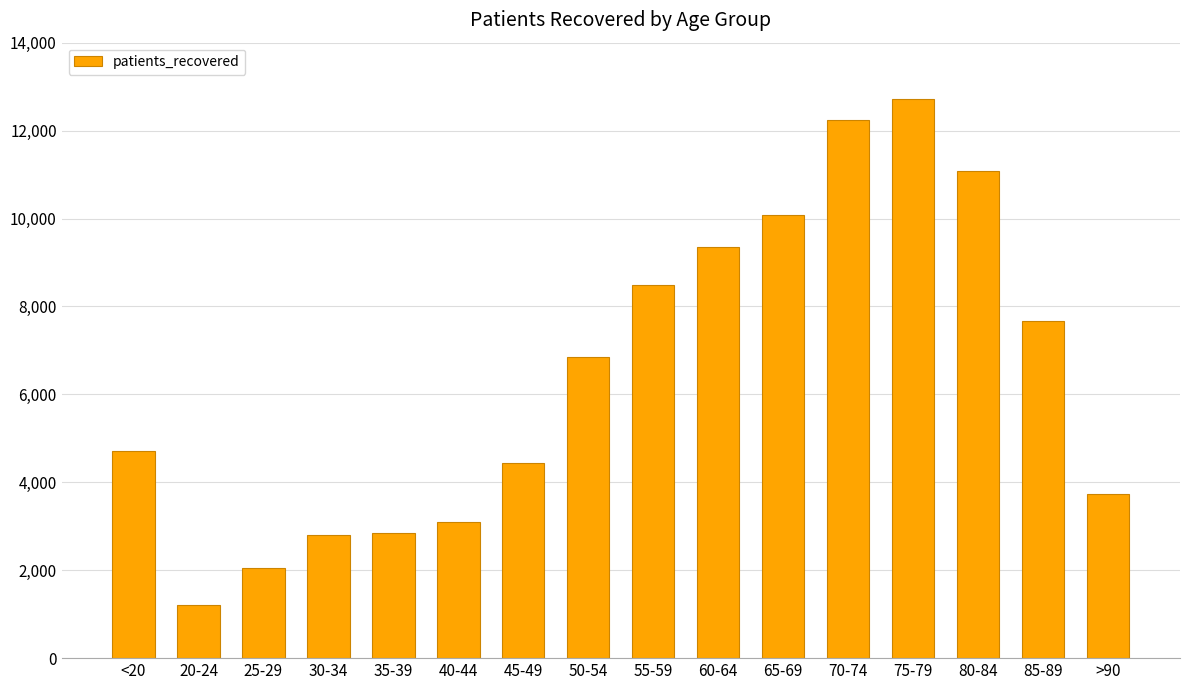

Are the bars horizontal?

No